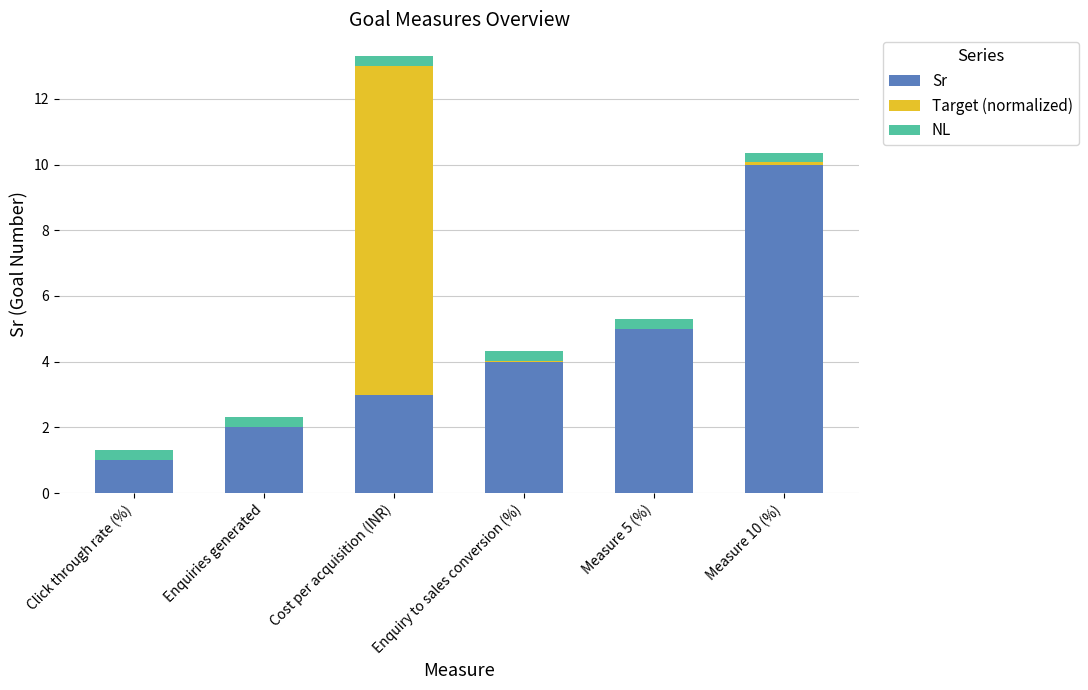

What is the sum of all Sr values?

25.0